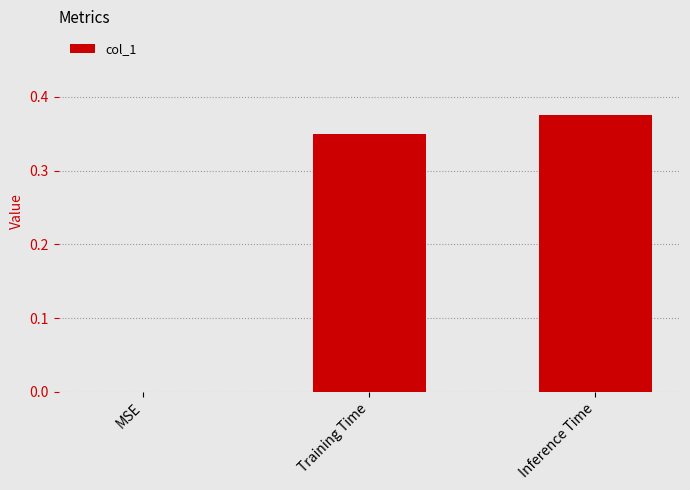

What is the sum of all values?

0.7